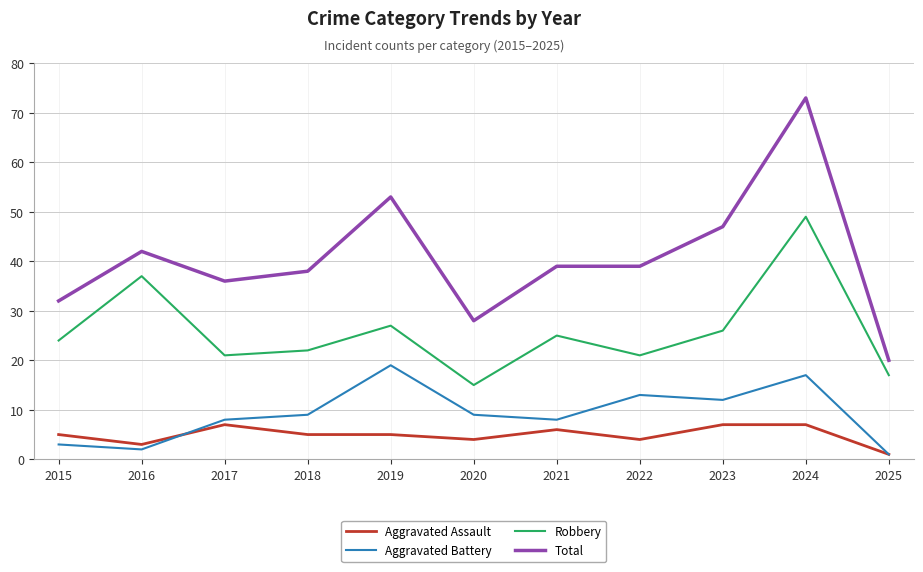

True or false: Robbery and Aggravated Assault intersect in this chart.

False